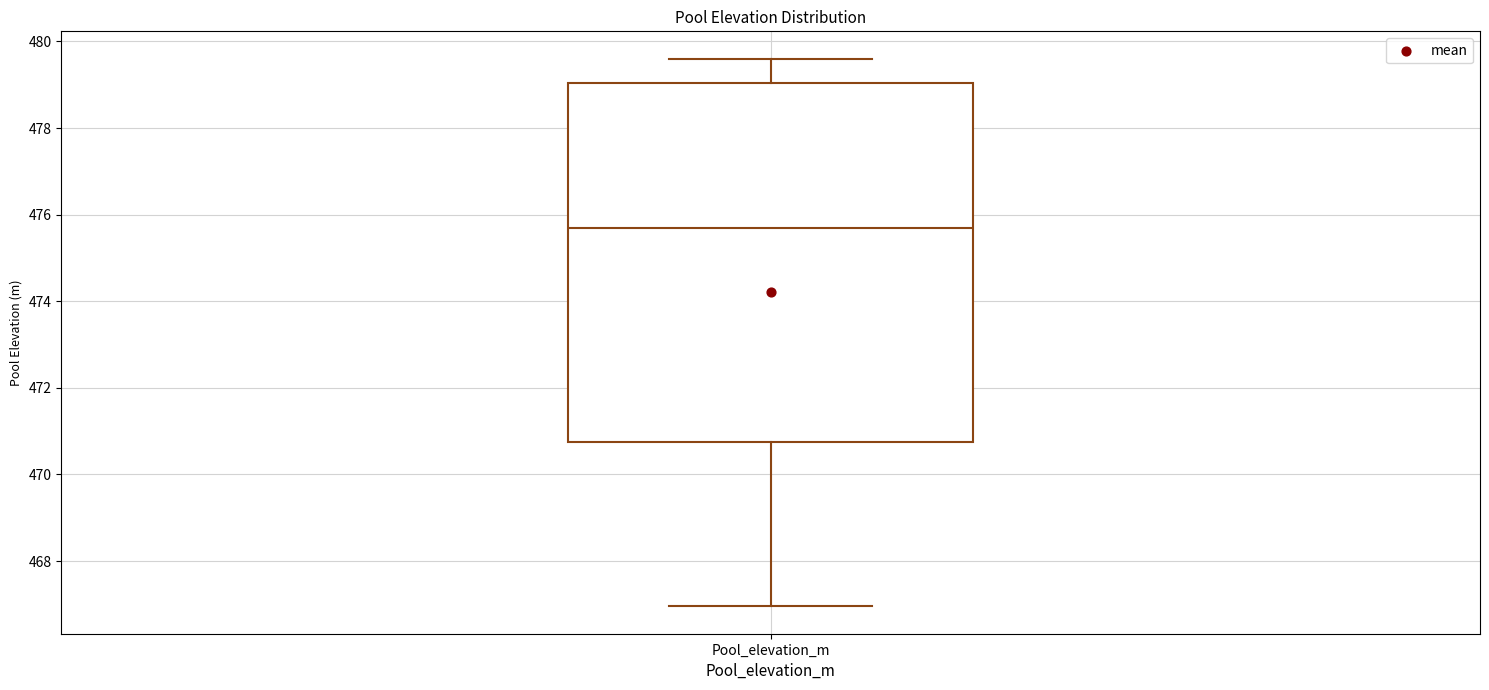

Transcribe this box plot: give where the median line is, the range the box spans, and where the two whiskers end, as read against the y-axis. The values are not printed on the chart, so give them approximately, as read against the axis.

median 475.8, box 470.8 to 479.0, whiskers 467.0 to 479.6